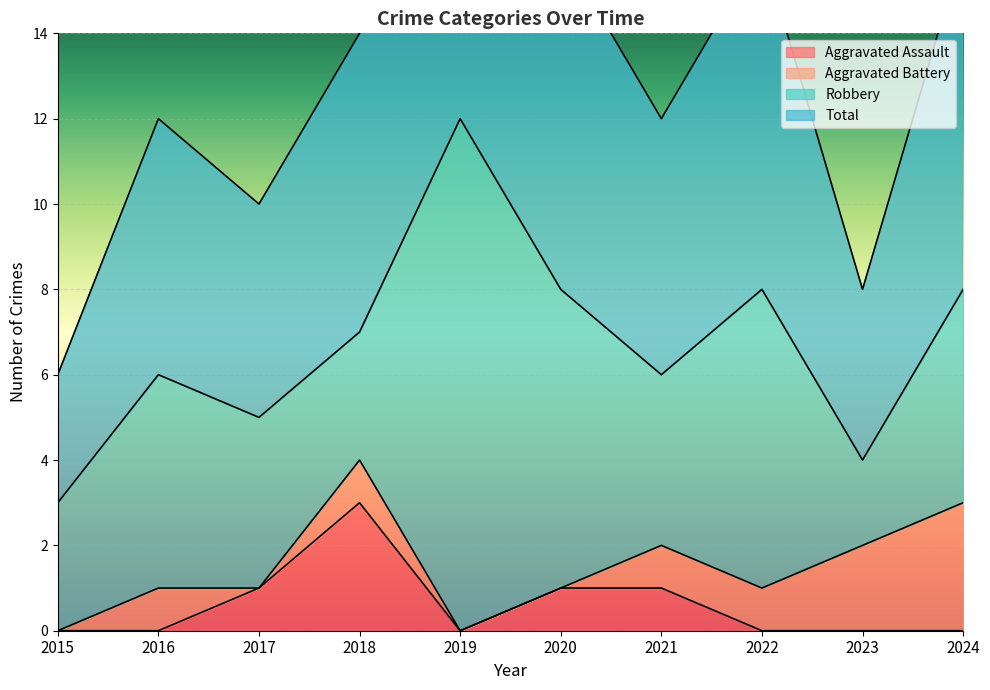

Is it true that Aggravated Assault equals 1 at 2017?

True